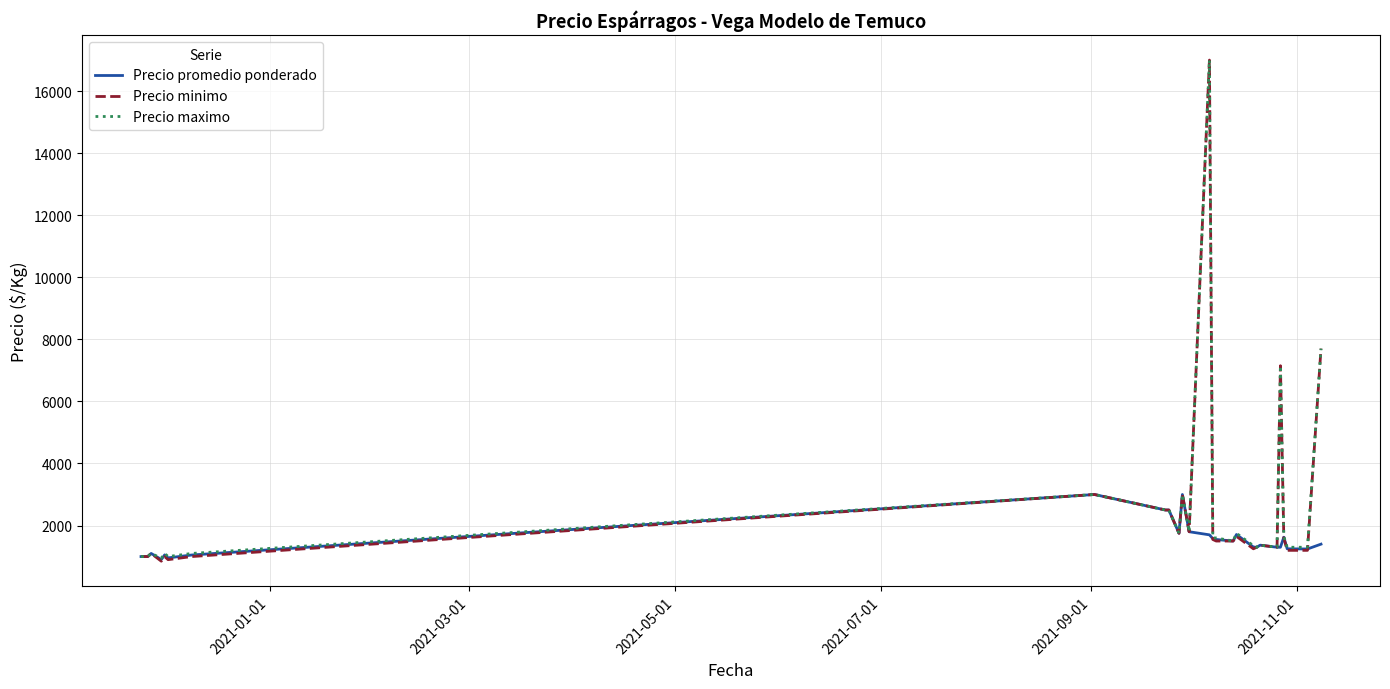

What is the greatest value displayed?

17000.0